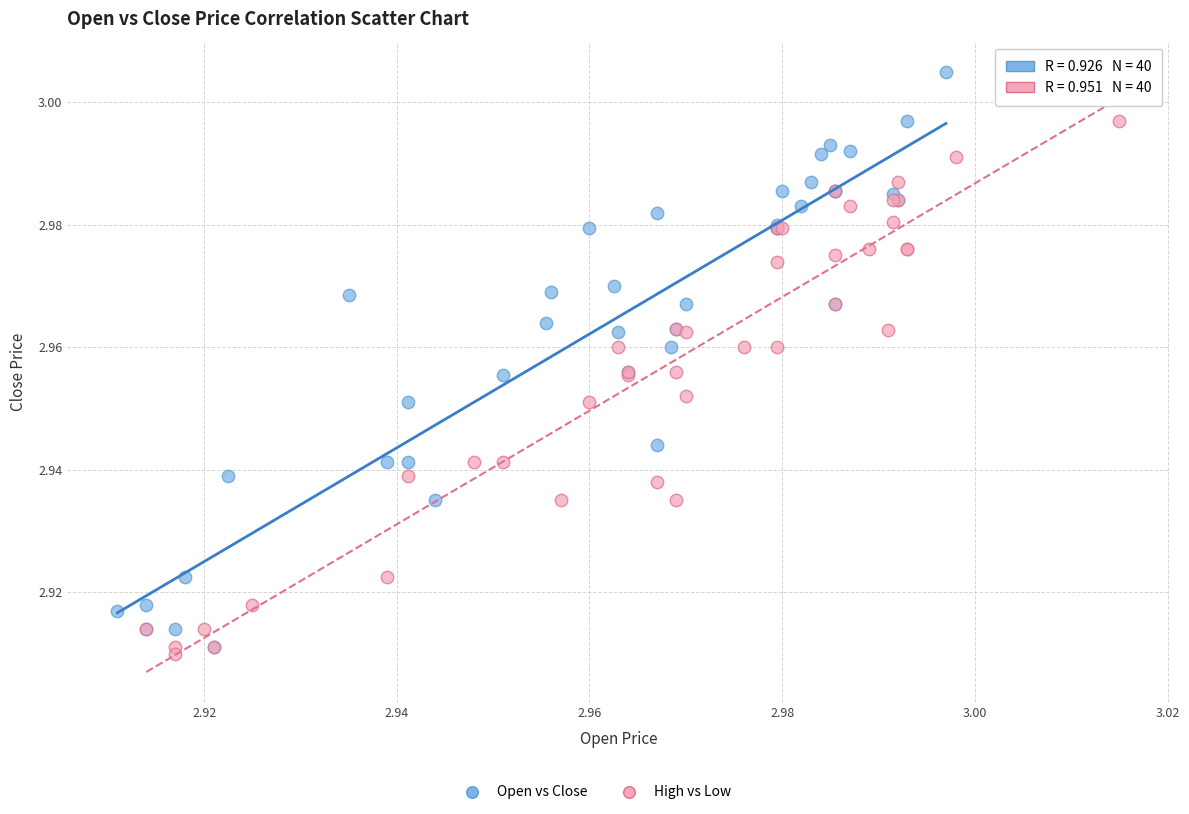

Which series has the widest spread of Y values?

Open vs Close